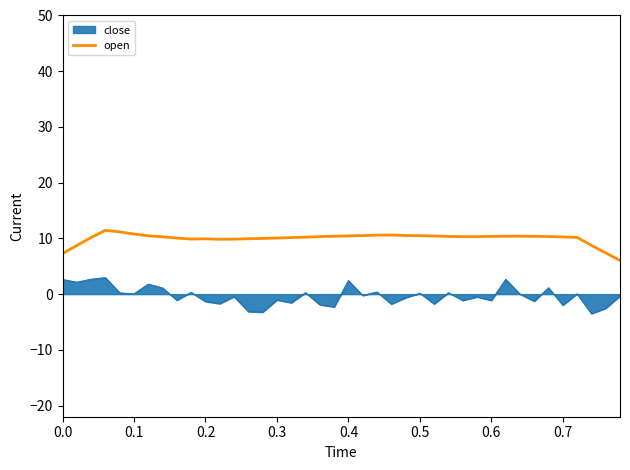

List the series in order of their overall mean, lowest first.

close, open